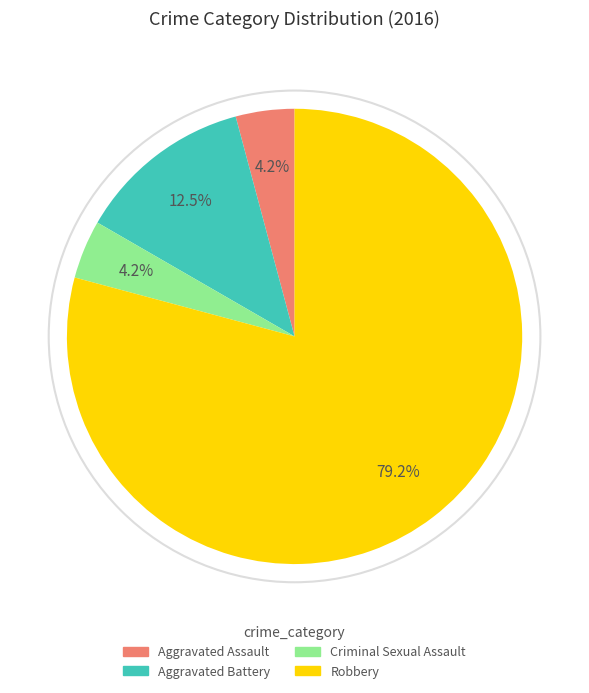

Which category has the biggest portion of the pie?

Robbery